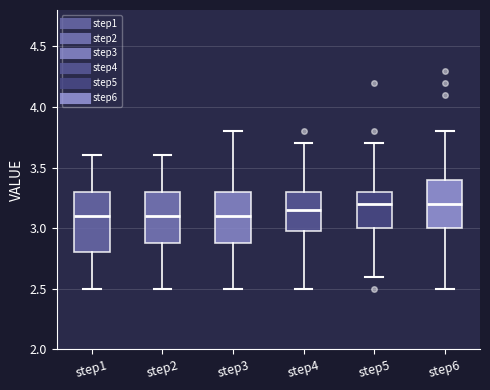

Comparing the boxes themselves (not the whiskers), which one is the tallest?

step1